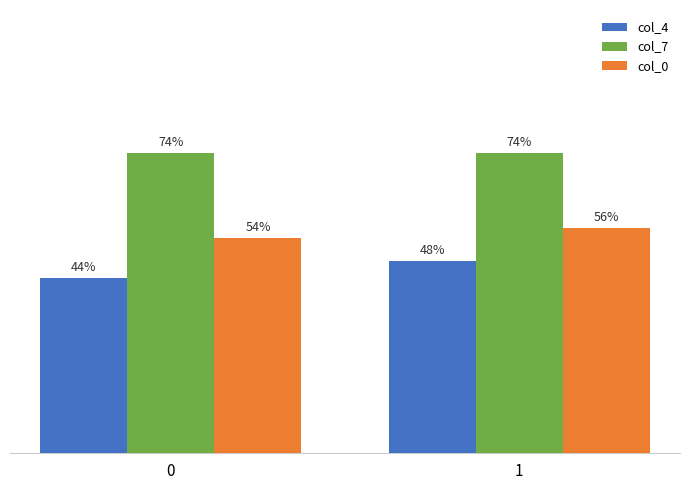

What are all the series names shown in the legend?

col_4, col_7, col_0